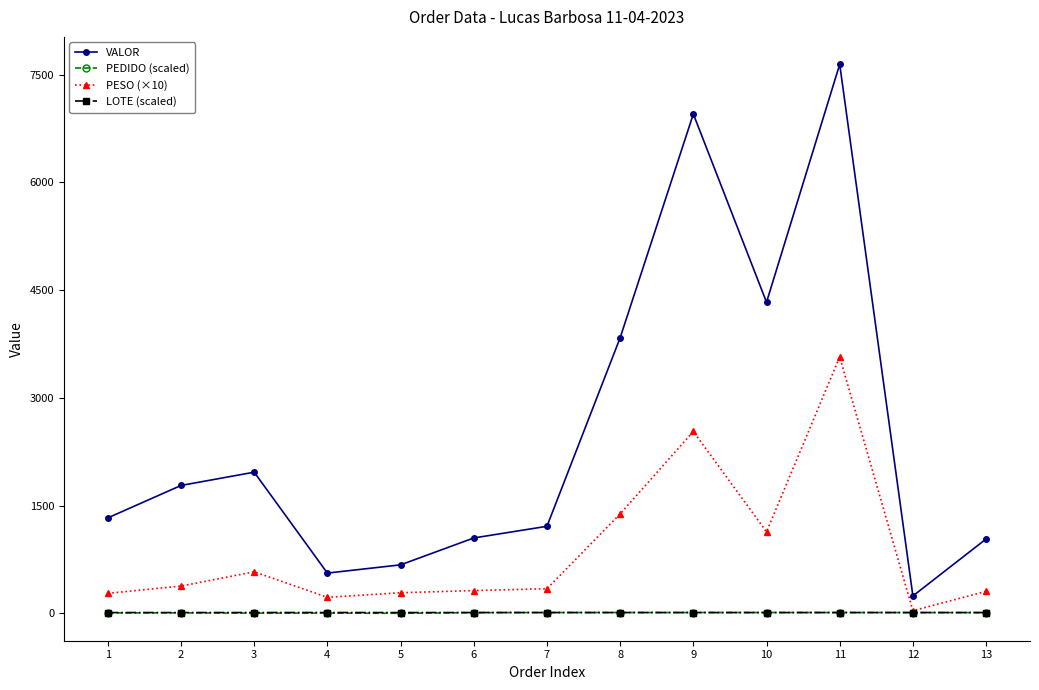

True or false: PEDIDO (scaled) has a value of 10.4 at 9.

True